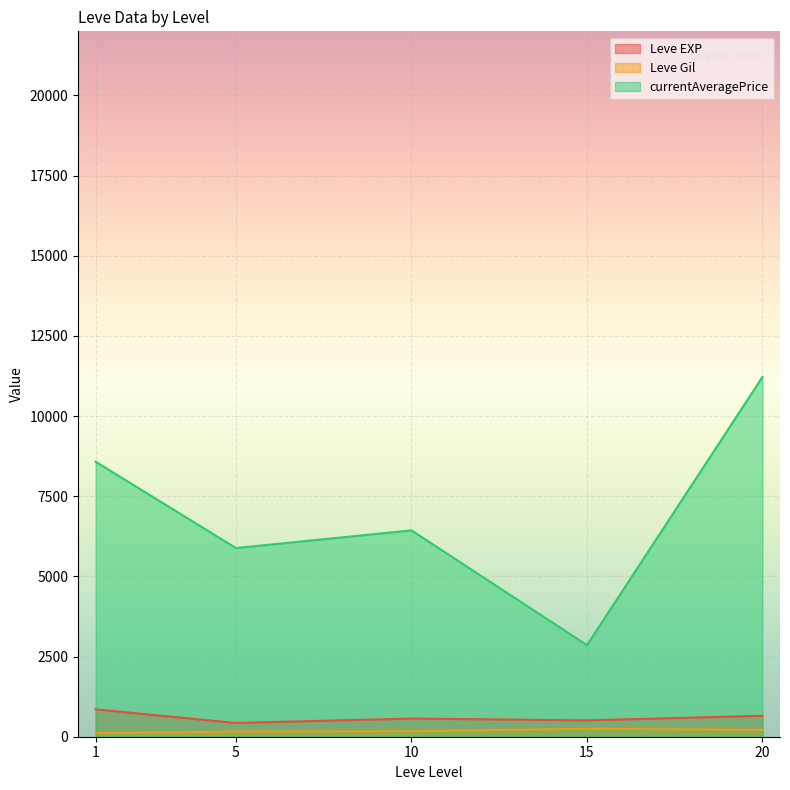

True or false: currentAveragePrice and Leve Gil intersect in this chart.

False